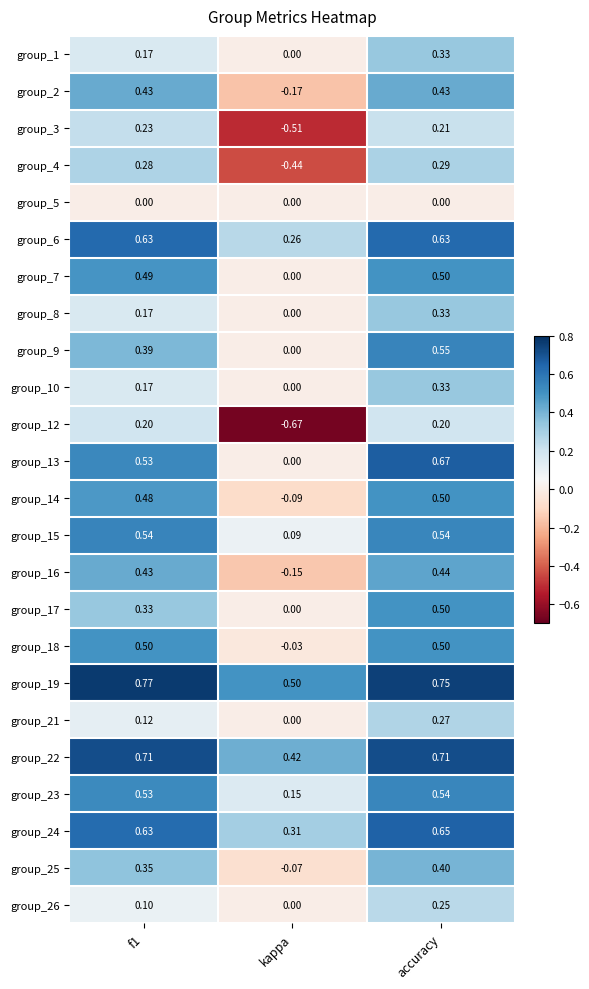

At which label is group_13 closest to 0?

kappa